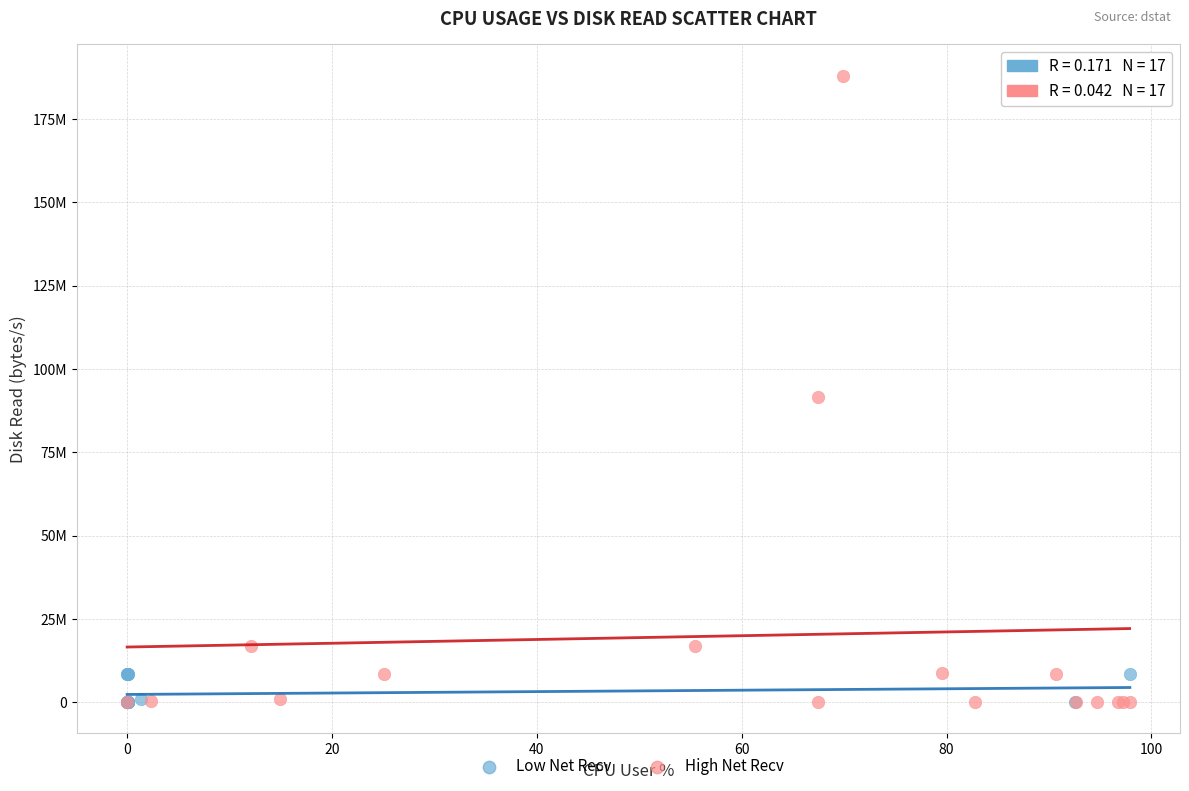

What are all the series names shown in the legend?

Low Net Recv, High Net Recv